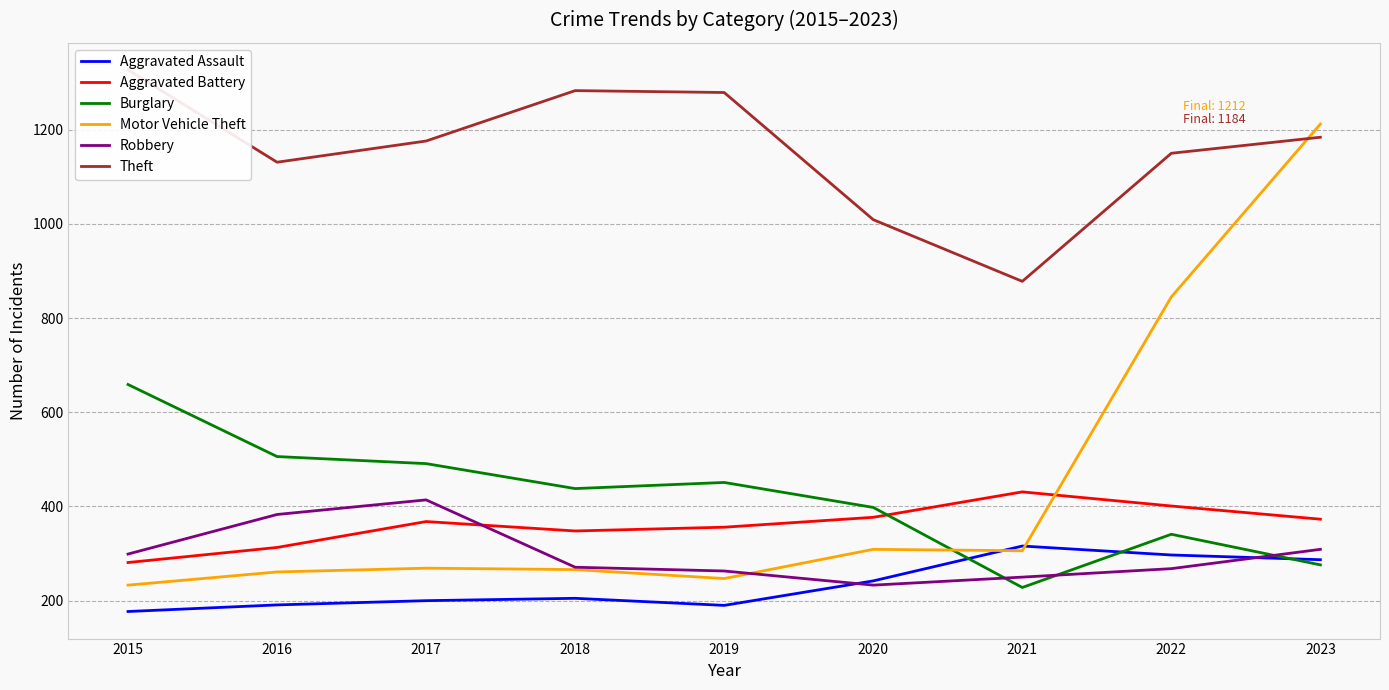

Reading left to right, list all the values displayed in this chart.

Aggravated Assault: 177	191	200	205	190	242	316	297	287
Aggravated Battery: 281	313	368	348	356	377	431	401	373
Burglary: 659	506	491	438	451	398	228	341	276
Motor Vehicle Theft: 233	261	269	266	247	309	306	845	1212
Robbery: 299	383	414	271	263	233	250	268	309
Theft: 1327	1131	1176	1283	1279	1009	878	1150	1184